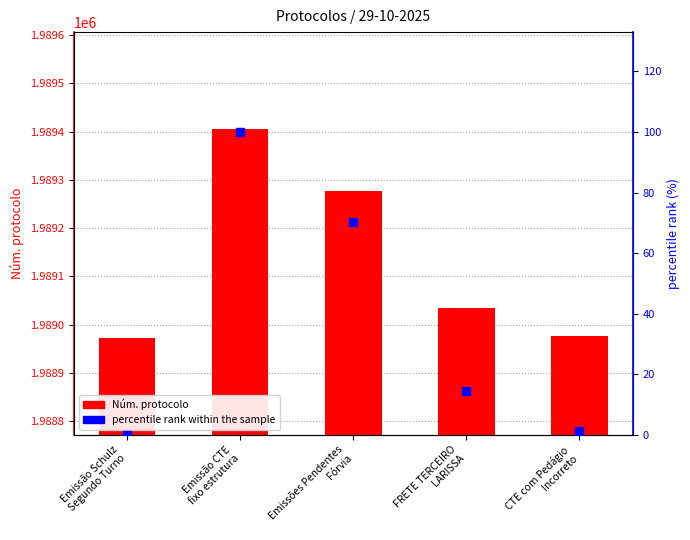

Which series has the largest total across all categories?

Núm. protocolo